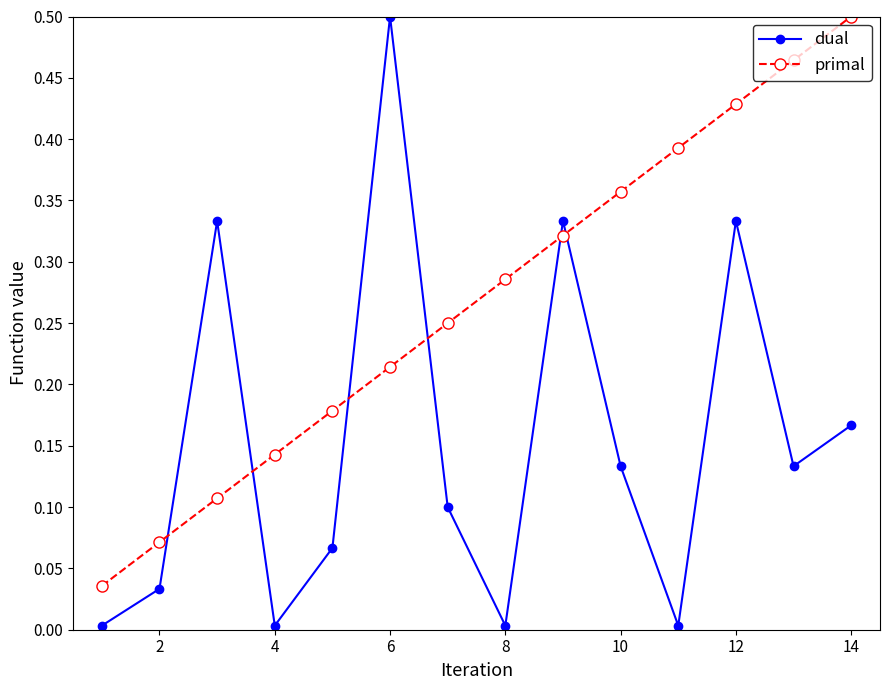

Rank the series by their average value, from highest to lowest.

primal, dual